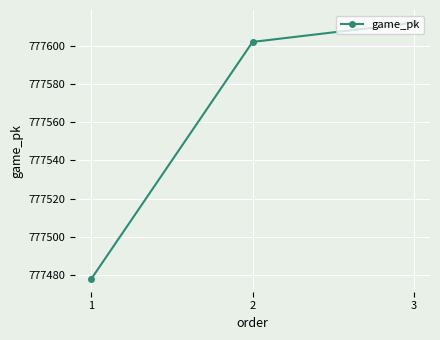

Reading left to right, list all the values displayed in this chart.

1=777478	2=777602	3=777612